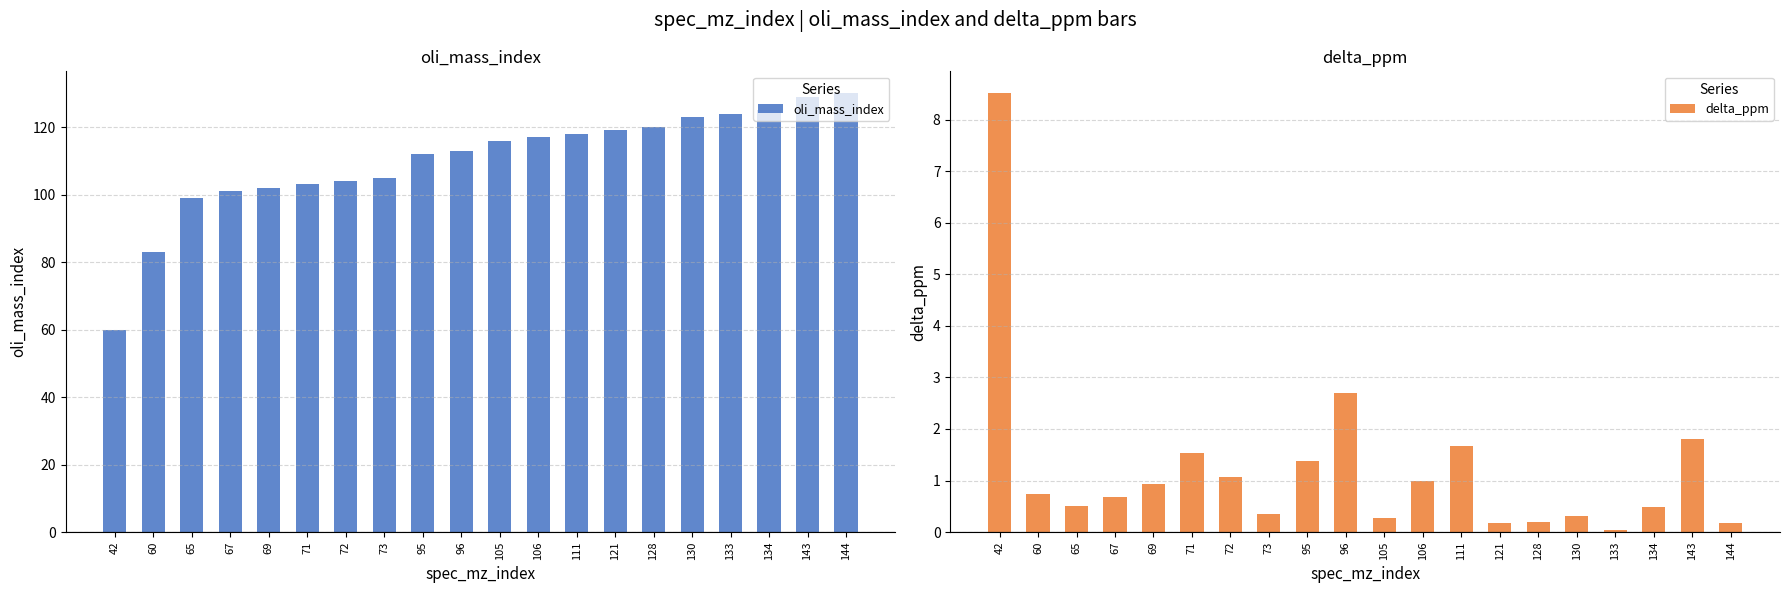

What is the difference between the maximum and minimum values in the oli_mass_index series?

70